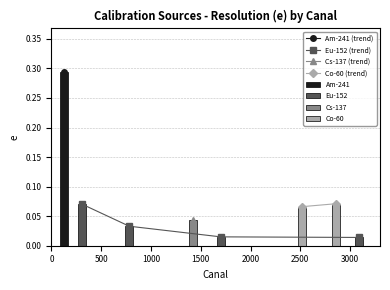

How many bars are there in total?

8